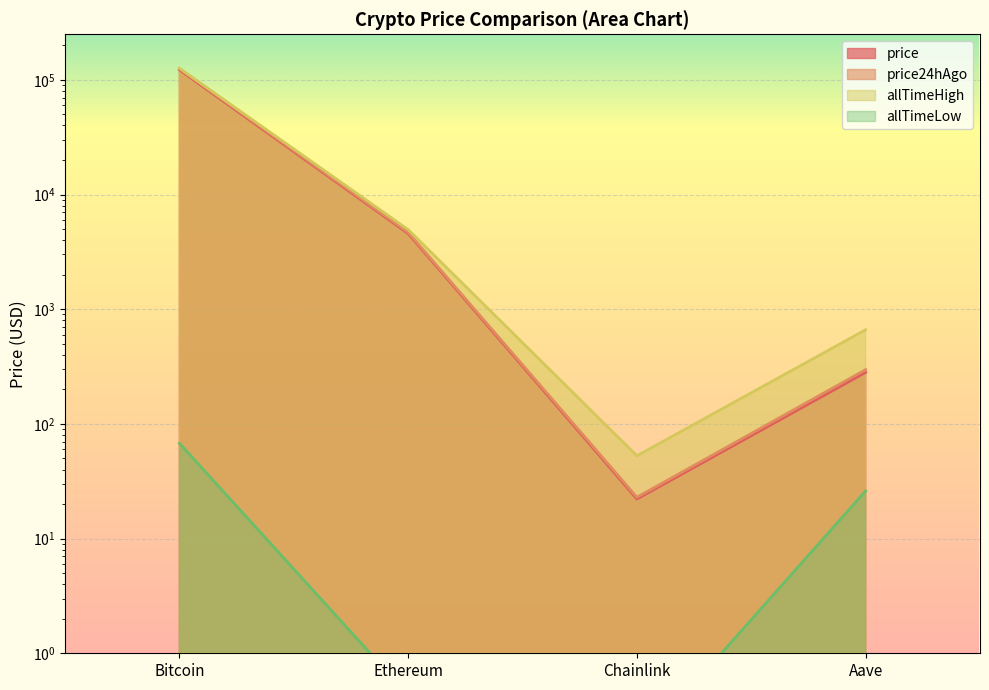

Reading left to right, transcribe all the data shown in this chart.

price: Bitcoin=122379.0	Ethereum=4564.1	Chainlink=22.1	Aave=281.4
price24hAgo: Bitcoin=125113.0	Ethereum=4676.8	Chainlink=22.9	Aave=297.1
allTimeHigh: Bitcoin=126080.0	Ethereum=4946.1	Chainlink=52.7	Aave=661.7
allTimeLow: Bitcoin=67.8	Ethereum=0.4	Chainlink=0.1	Aave=26.0